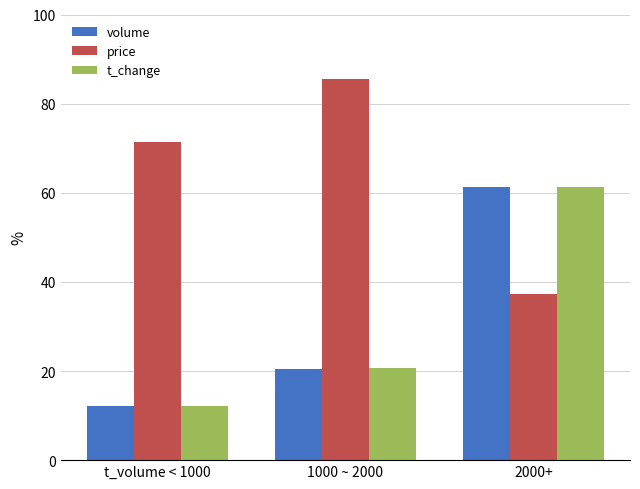

What is the total value across all series at 1000 ~ 2000?

126.7